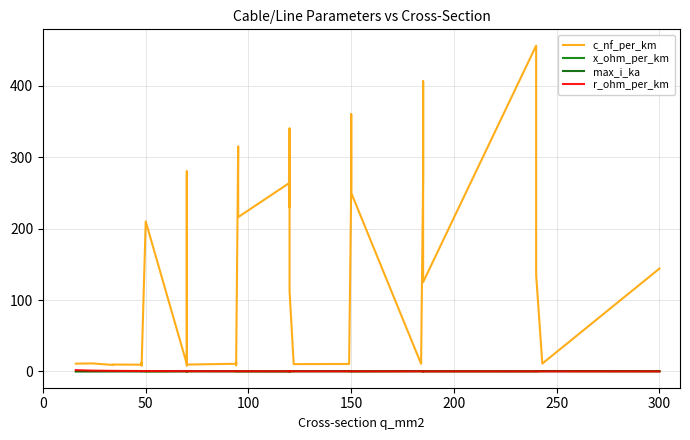

Is the value of r_ohm_per_km at 24 greater than the value of x_ohm_per_km at 19?

Yes